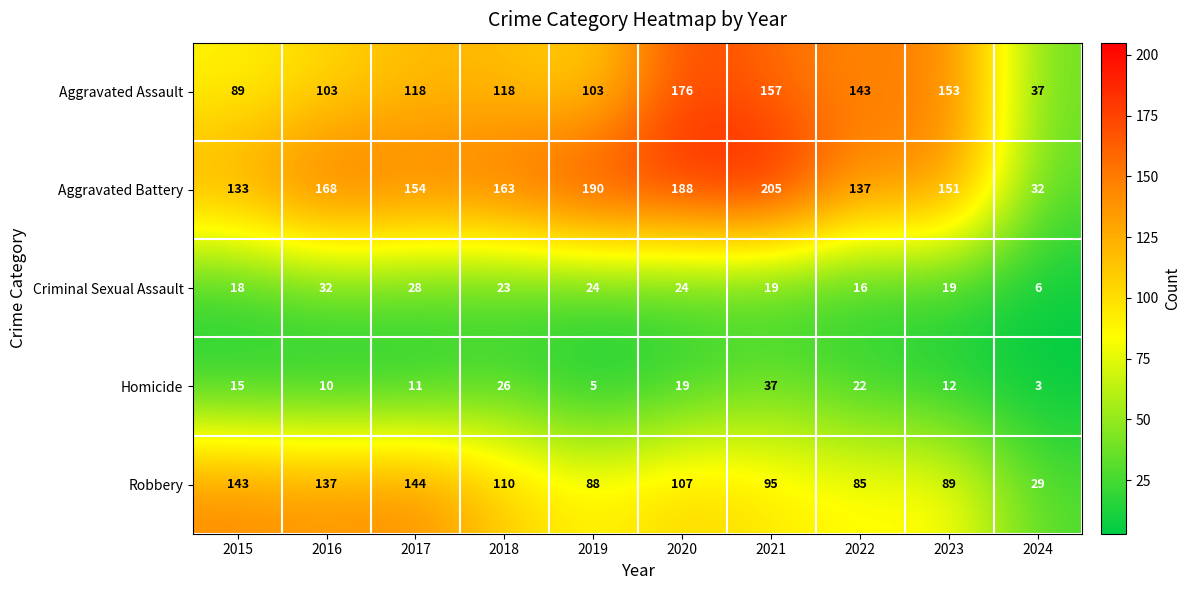

Which label corresponds to the smallest value in the chart?

2024